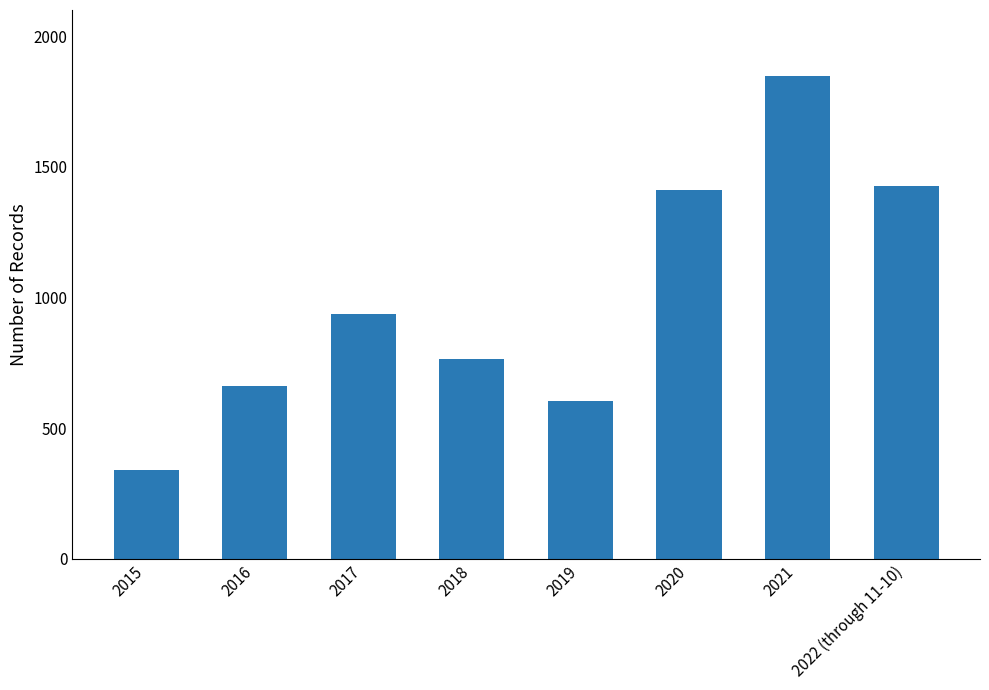

True or false: the data shows 2024 at 2020.

False